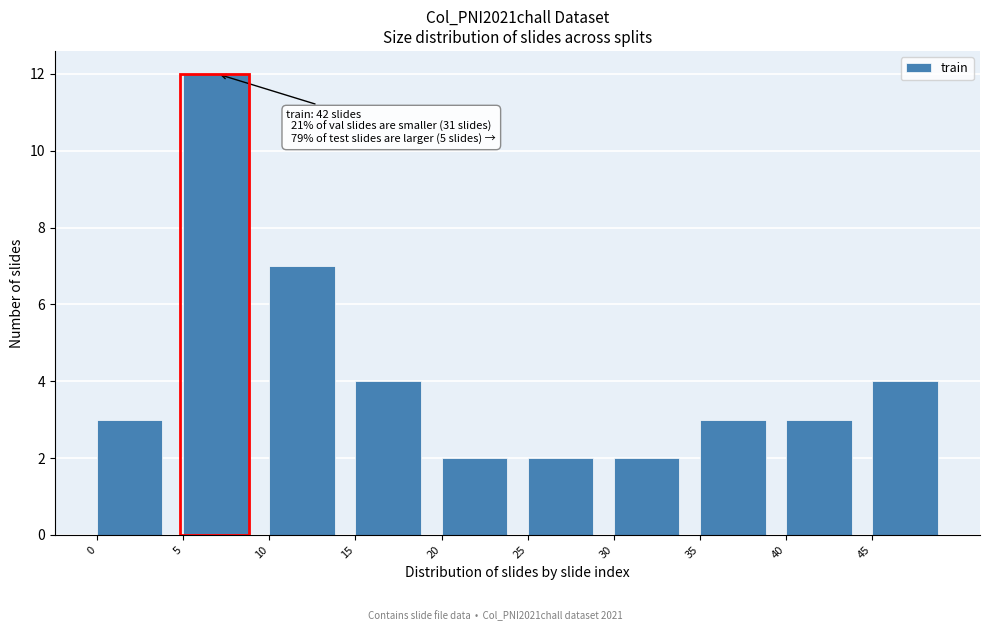

Which range on the x-axis has the tallest bar?

5 to 10